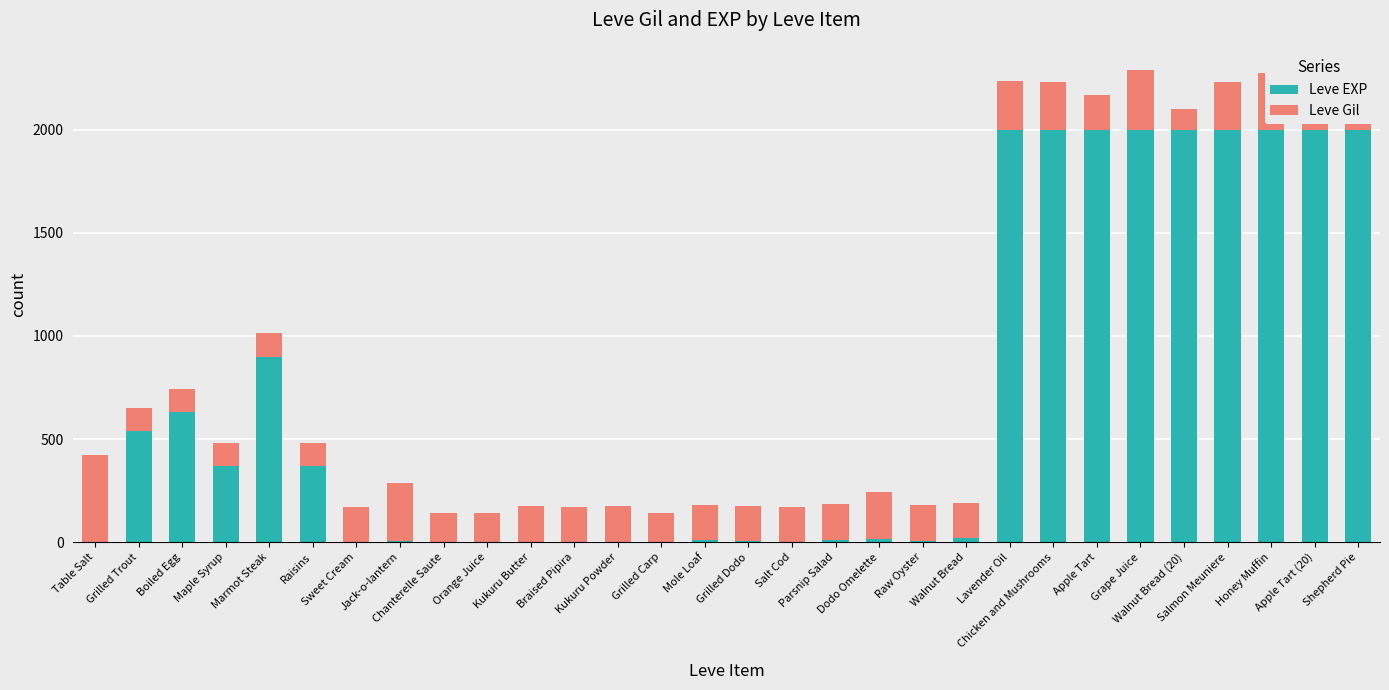

Rank the series by their maximum value, from lowest to highest.

Leve Gil, Leve EXP